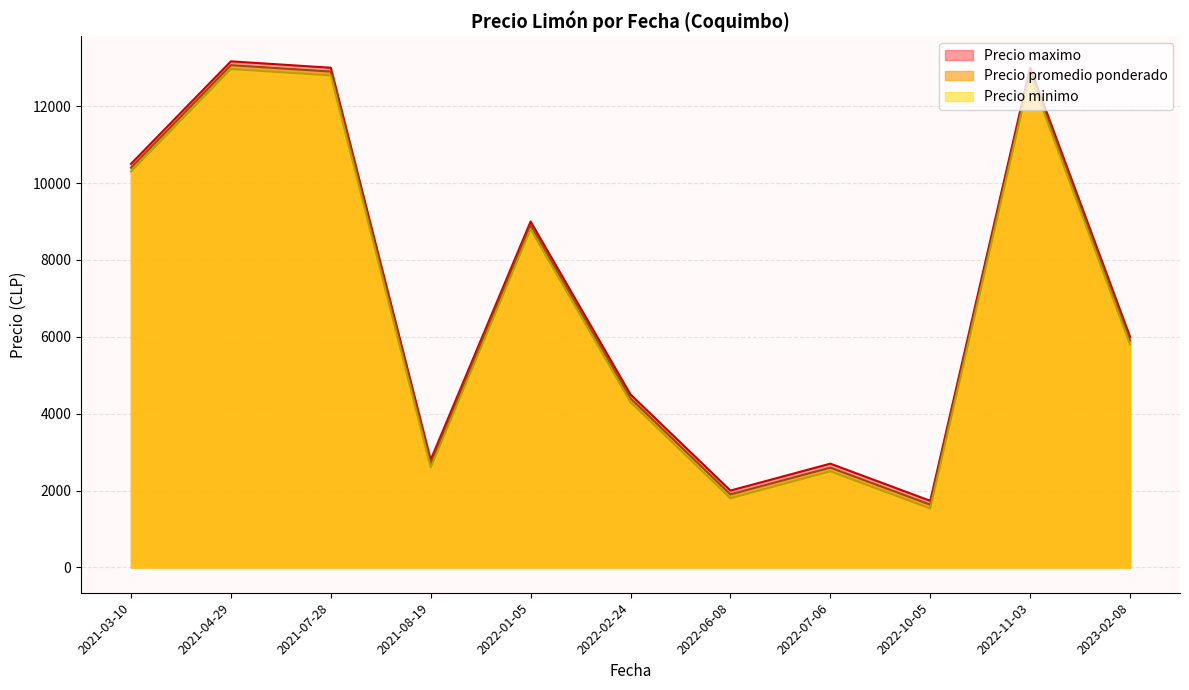

In Precio minimo, how many points are higher than both neighbors (excluding endpoints)?

4